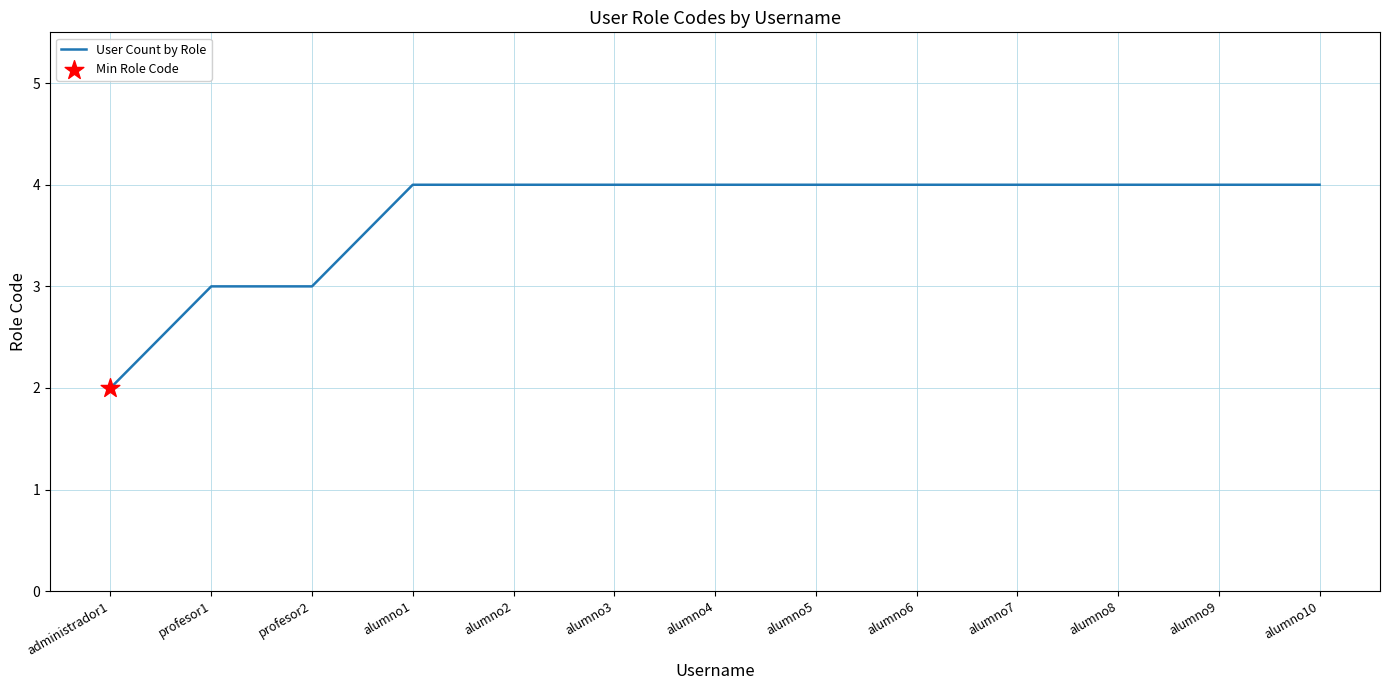

What is the ratio of the value at alumno5 to the value at administrador1?

2.0